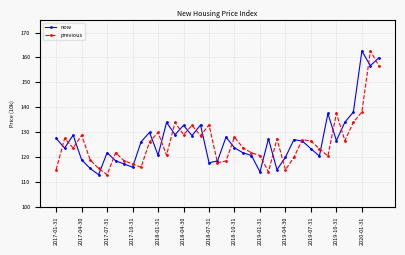

What is the smallest value displayed?

112.9